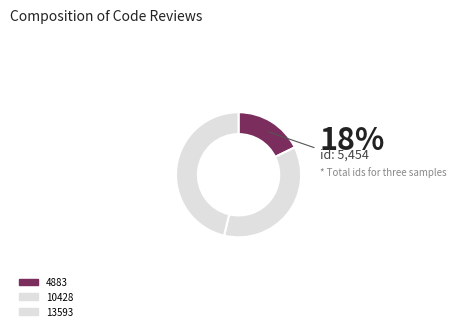

Between 4883 and 10428, which is larger?

10428